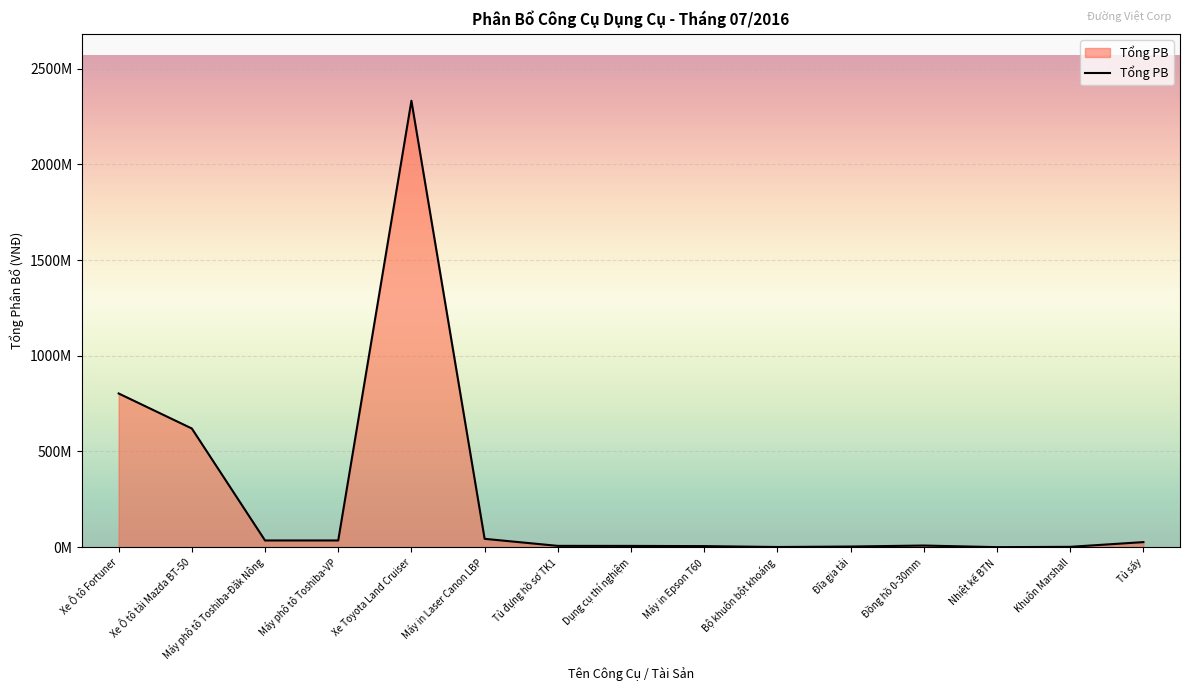

What is the minimum value shown in the chart?

200000